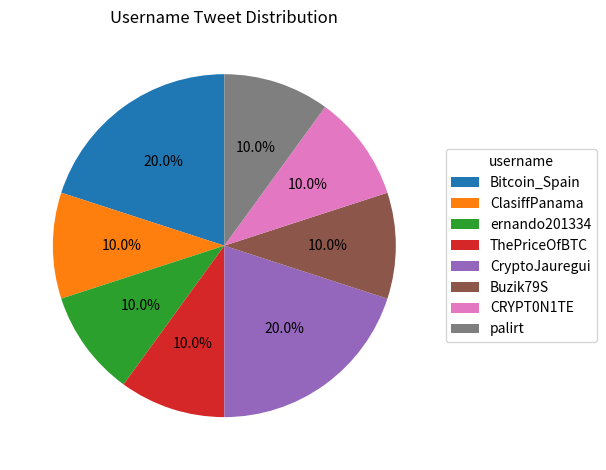

Between Buzik79S and Bitcoin_Spain, which is larger?

Bitcoin_Spain